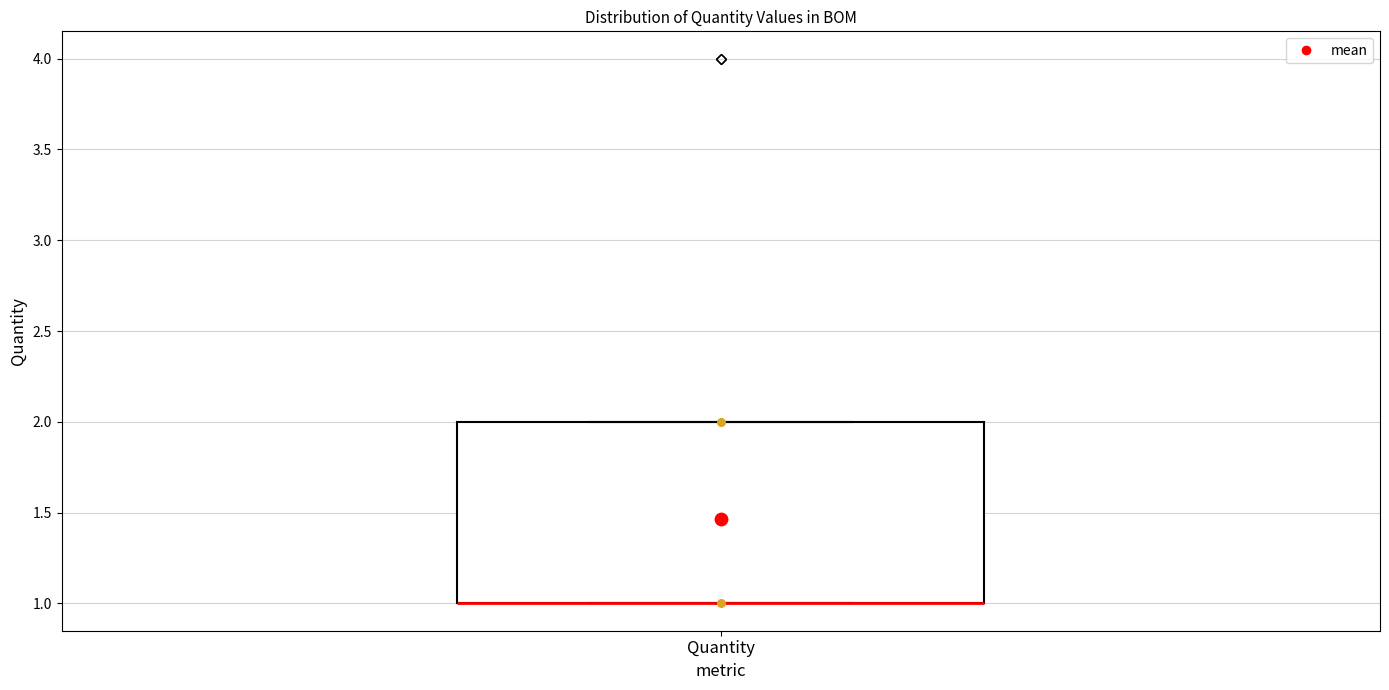

Where is the lower edge of the box for Quantity on the y-axis? The values are not printed on the chart, so give them approximately, as read against the axis.

1